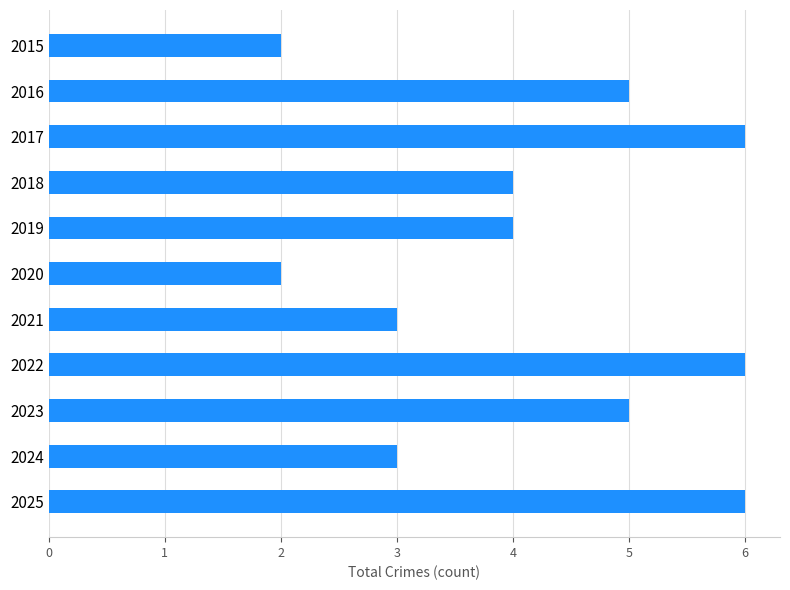

What is the difference between the second highest and minimum values?

4